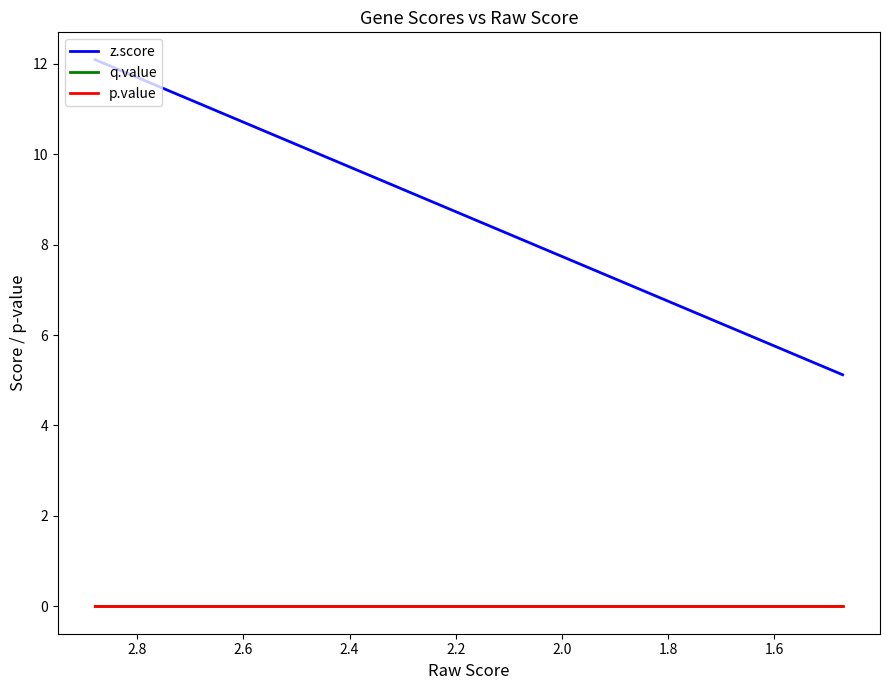

List the series in order of their peak value, highest first.

z.score, q.value, p.value